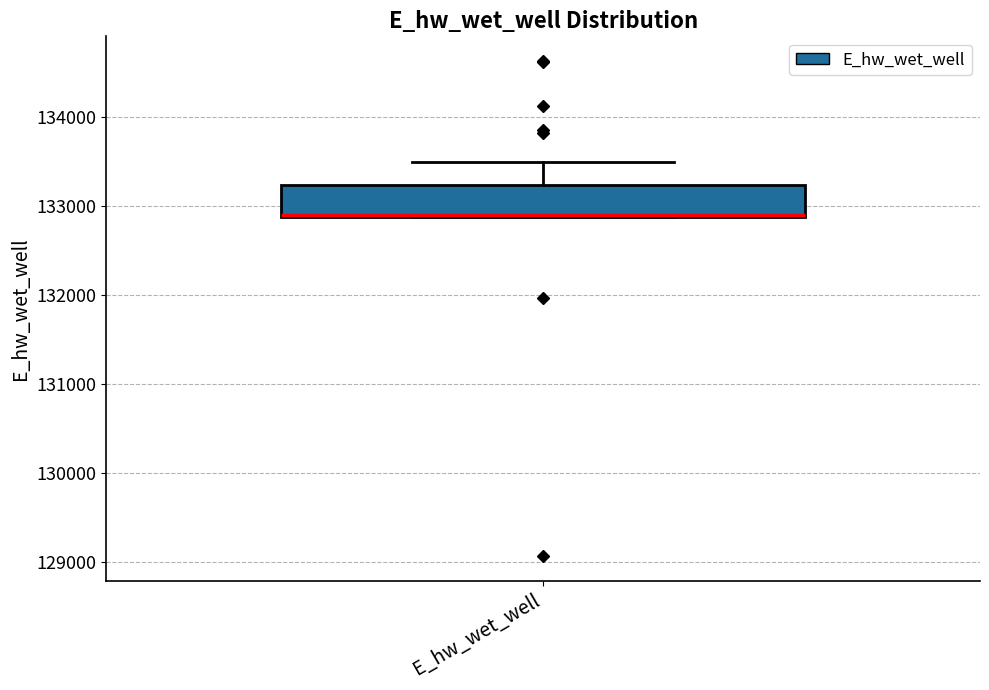

Where is the lower edge of the box for E_hw_wet_well on the y-axis? The values are not printed on the chart, so give them approximately, as read against the axis.

132900